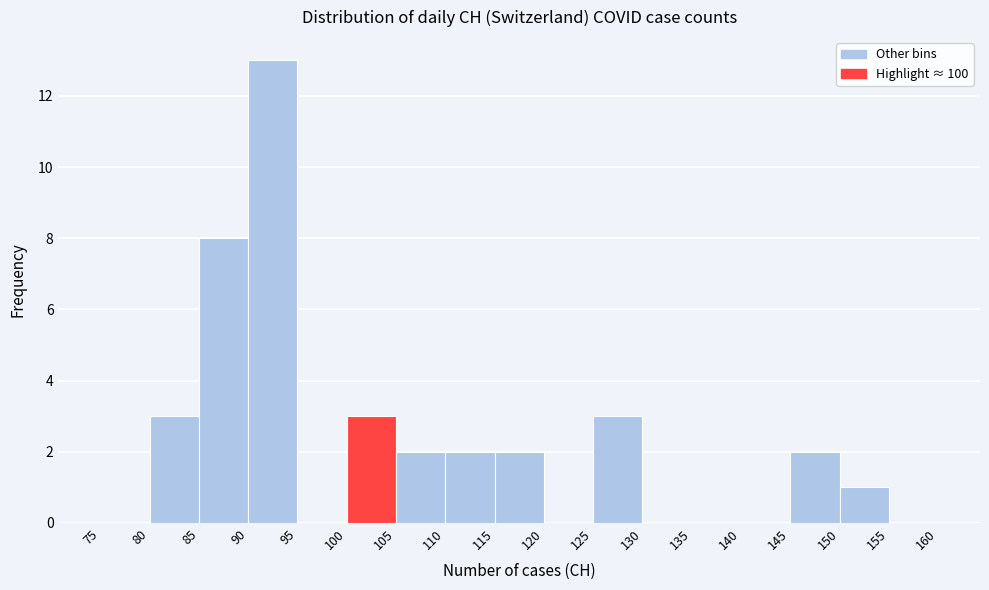

Over which range of the x-axis is the bar tallest?

90 to 95